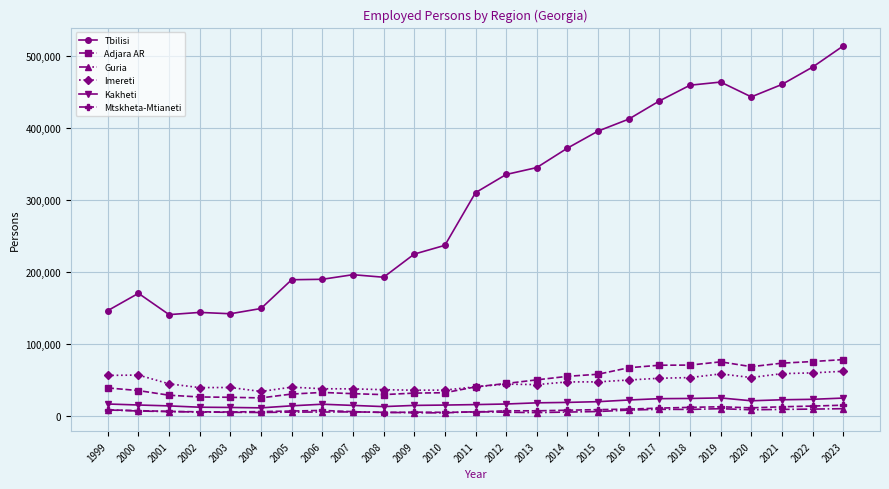

How many lines are shown in the chart?

6